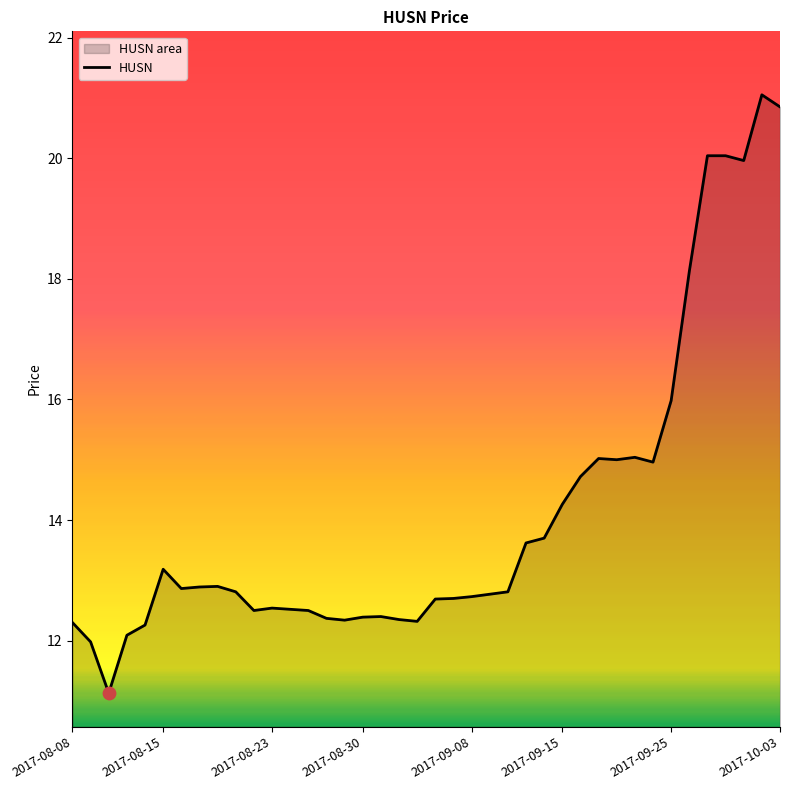

What is the change in value from 2017-08-30 to 2017-09-28?

+7.7